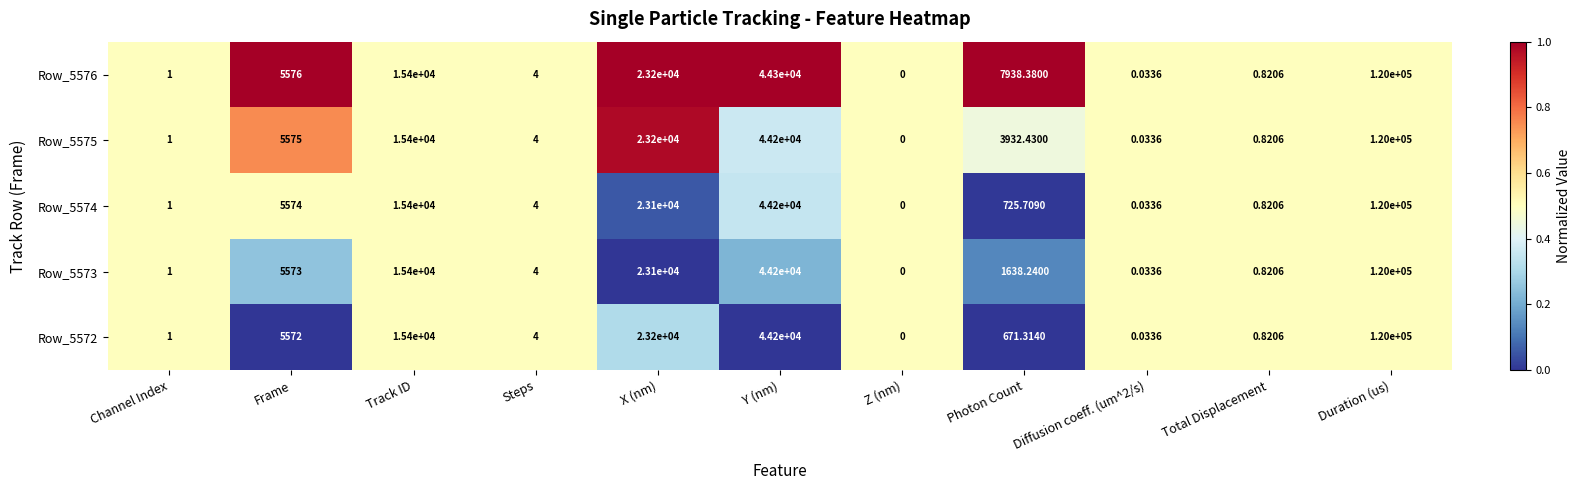

At which category is the sum across all series the highest?

Duration (us)